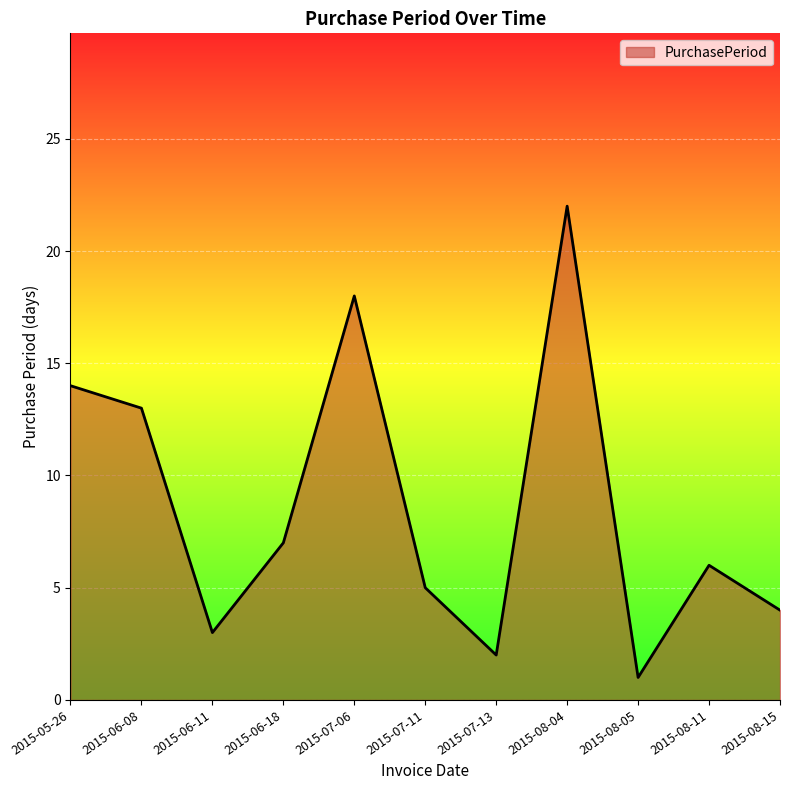

Reading right to left, what are all the values shown in this chart?

4	6	1	22	2	5	18	7	3	13	14